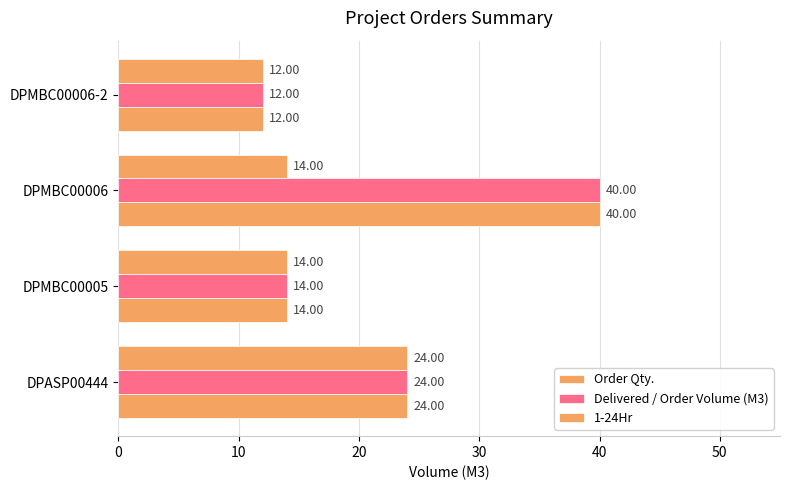

Count the number of categories in the chart.

4